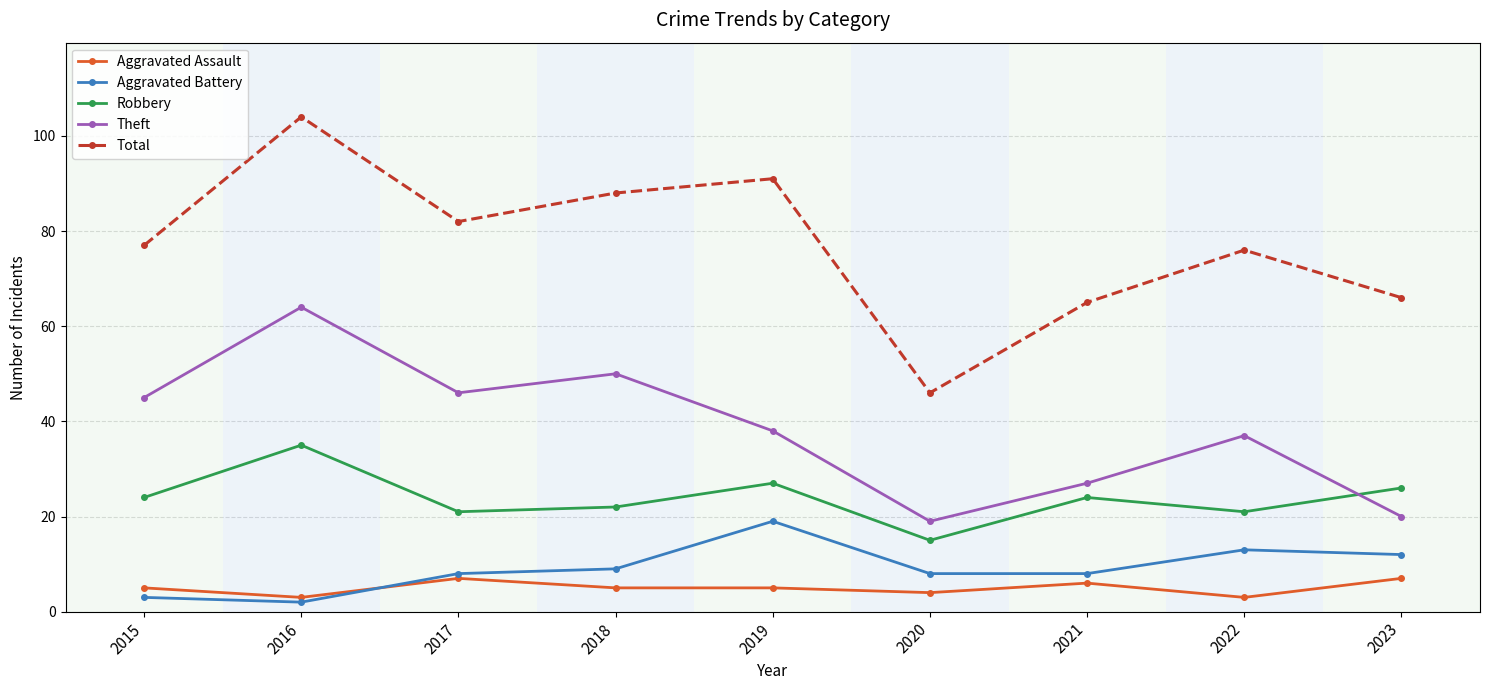

What is the total value across all series at 2023?

131